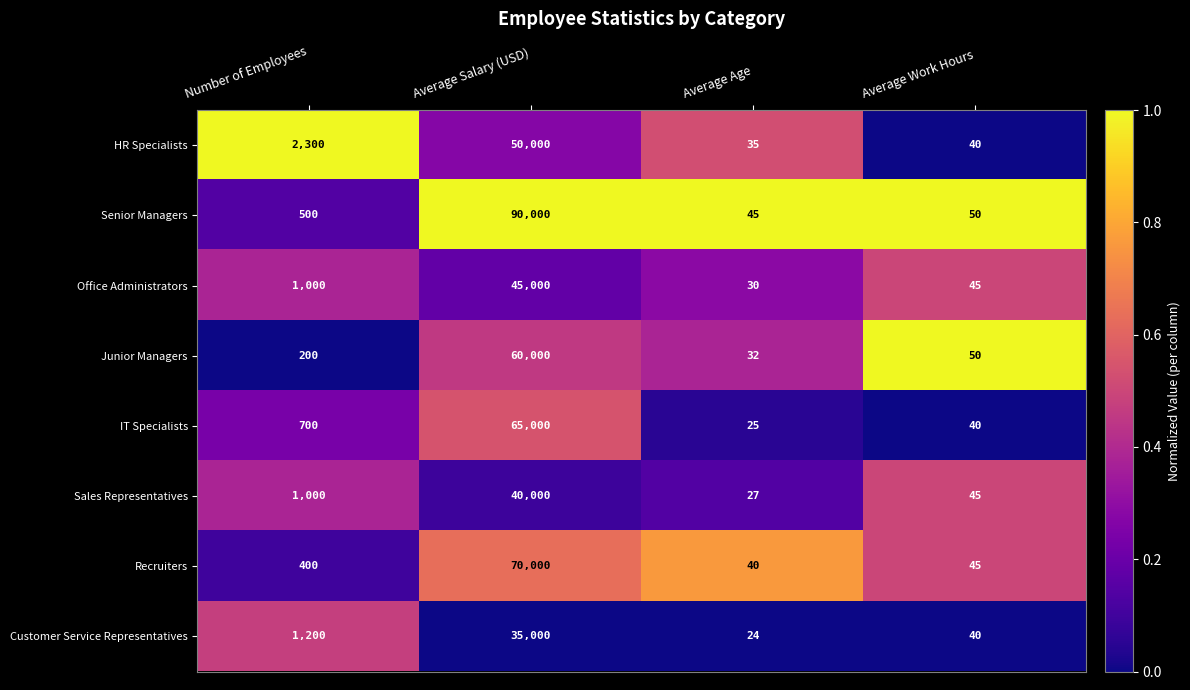

What is the greatest value displayed?

90000